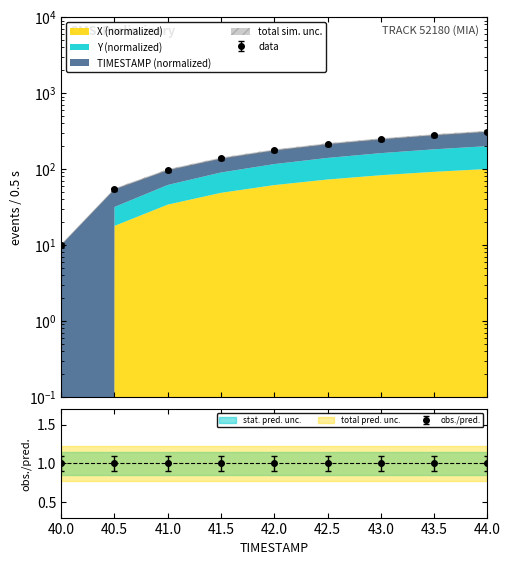

What is the difference between the highest and lowest values at 41.5?

13.8